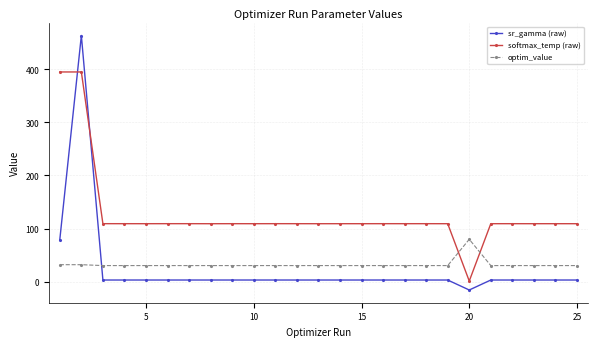

In softmax_temp (raw), how many points are higher than both neighbors (excluding endpoints)?

9